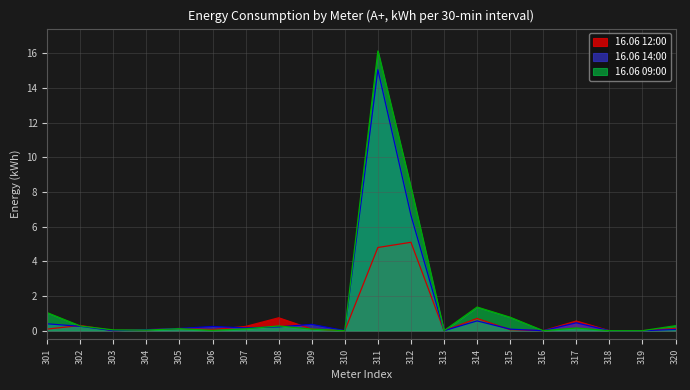

The 16.06 09:00 series shows -10.9 at 313. True or false?

False